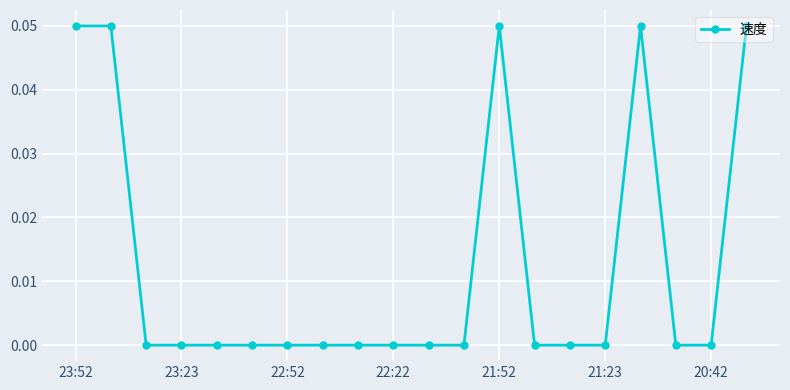

True or false: there are more than 1 points higher than both neighbors.

True